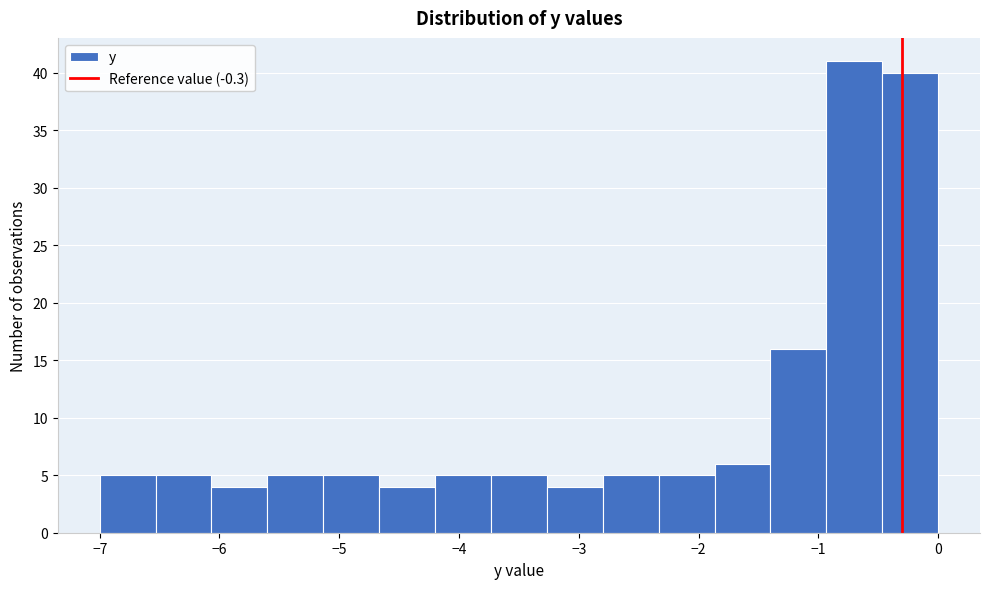

Reading left to right, transcribe this chart: for each bar, give the range it covers on the x-axis and its height. Neither the bar edges nor the heights are printed on the chart, so give them approximately, as read against the axes.

-7.0 to -6.5: 5
-6.5 to -6.1: 5
-6.1 to -5.6: 4
-5.6 to -5.1: 5
-5.1 to -4.7: 5
-4.7 to -4.2: 4
-4.2 to -3.7: 5
-3.7 to -3.3: 5
-3.3 to -2.8: 4
-2.8 to -2.3: 5
-2.3 to -1.9: 5
-1.9 to -1.4: 6
-1.4 to -0.9: 16
-0.9 to -0.5: 41
-0.5 to 0.0: 40